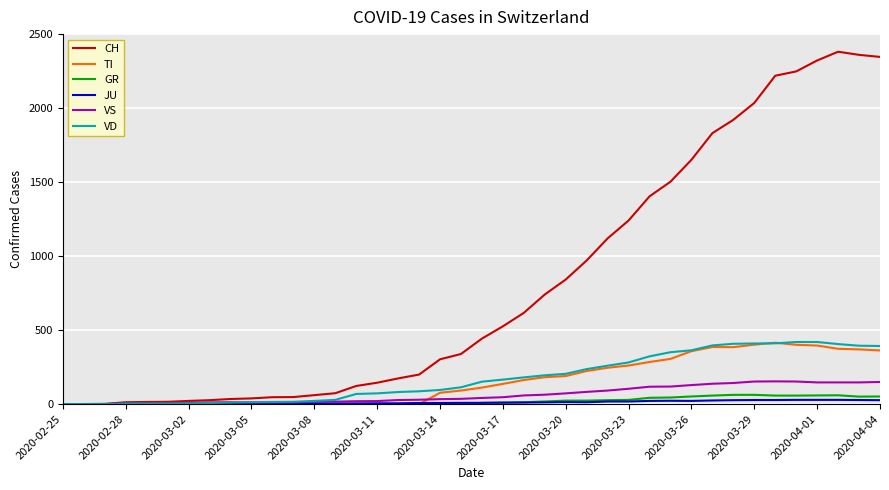

Which series has the largest range (max minus min)?

CH